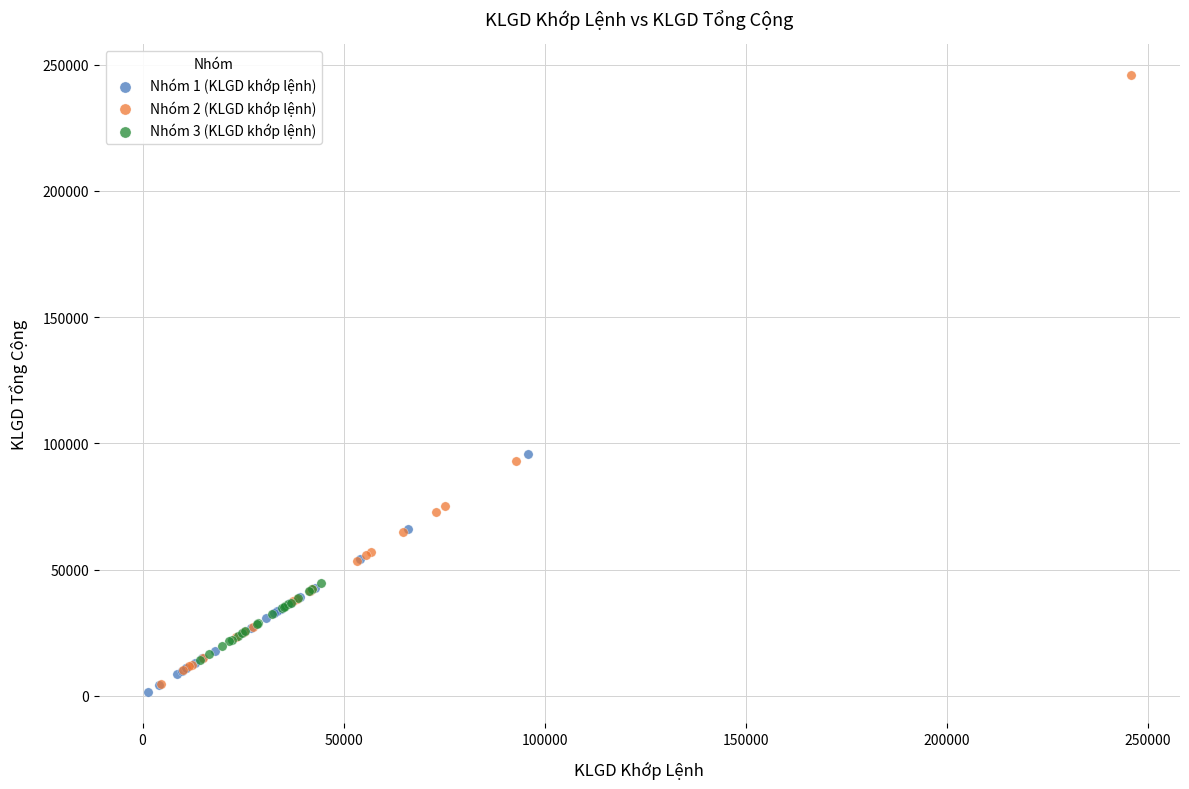

Which series contains the highest Y value?

Nhóm 2 (KLGD khớp lệnh)